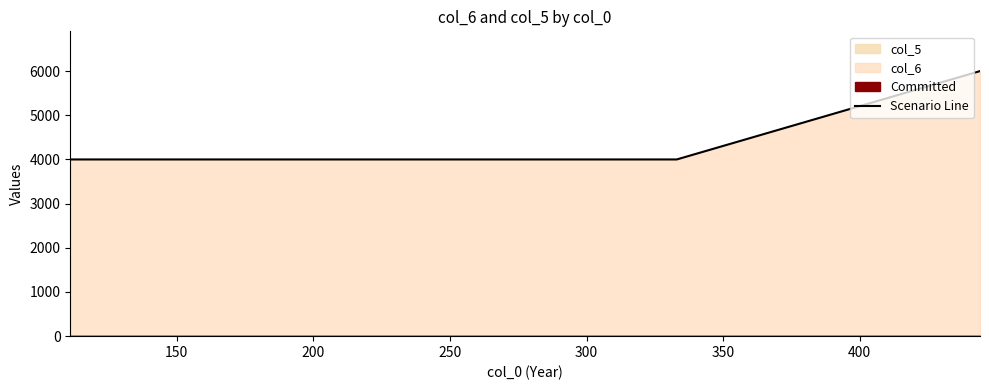

What is the value of the 2nd point from the left?

4000